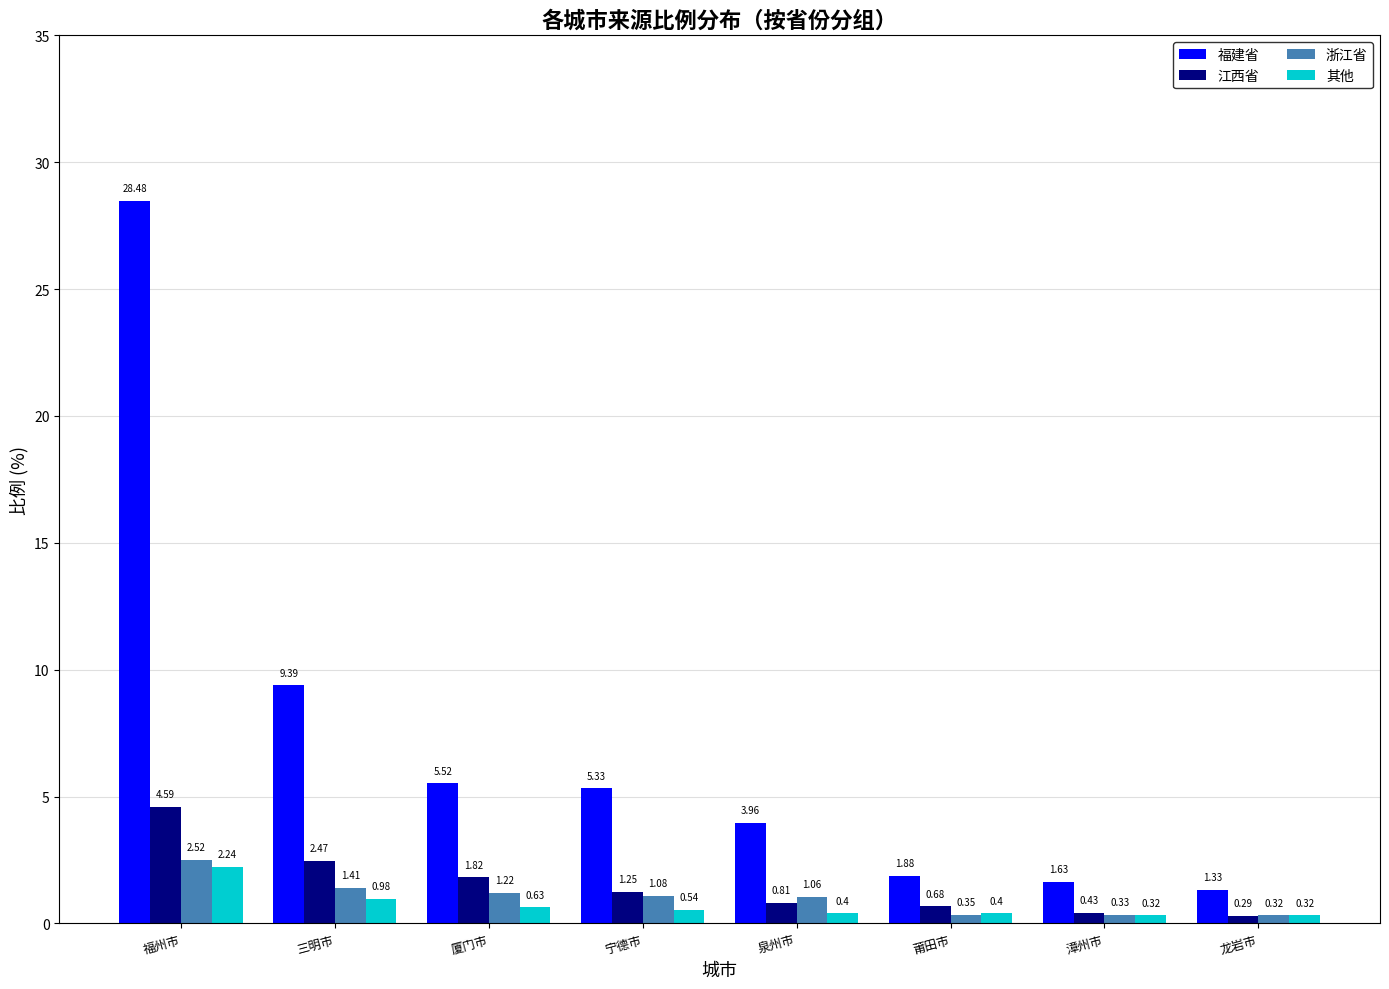

Rank the series by their maximum value, from highest to lowest.

福建省, 江西省, 浙江省, 其他